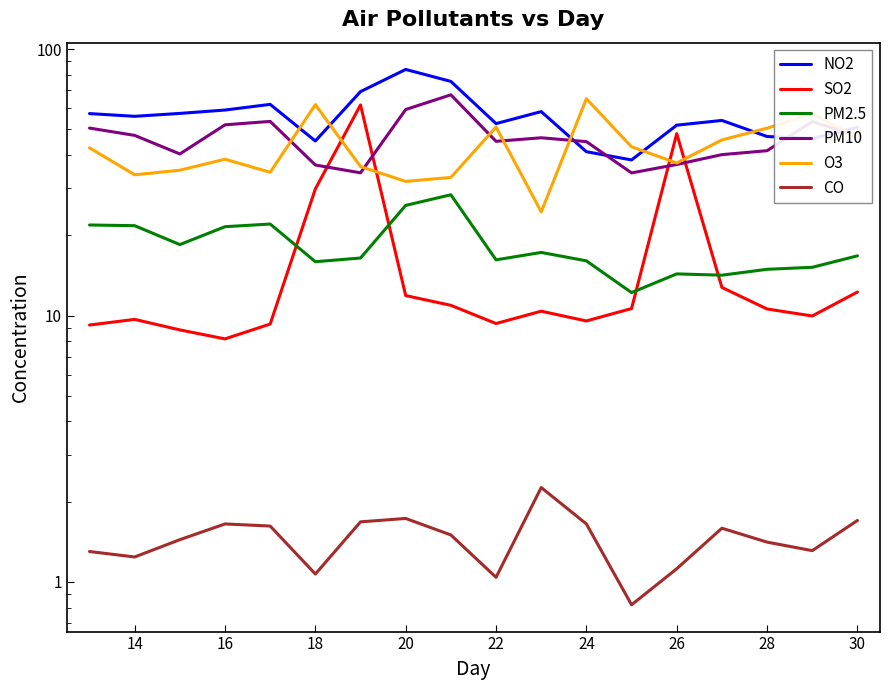

Rank the series at 14 from lowest to highest value.

CO, SO2, PM2.5, O3, PM10, NO2